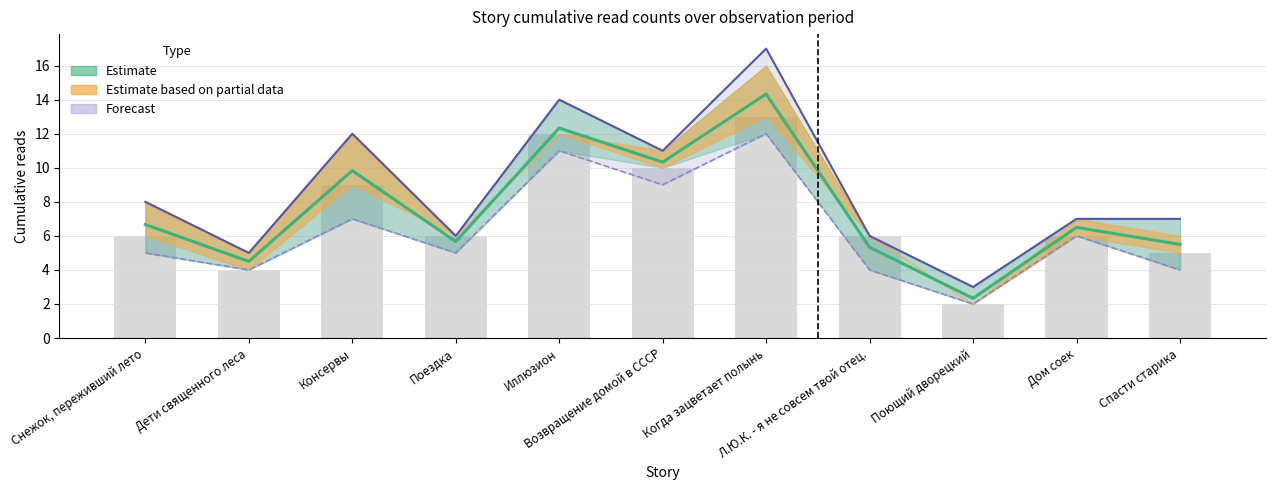

At Возвращение домой в СССР, list the series in order from largest to smallest.

12.04 18:15, Mean estimate, 11.04 12:05 bars, 11.04 08:15